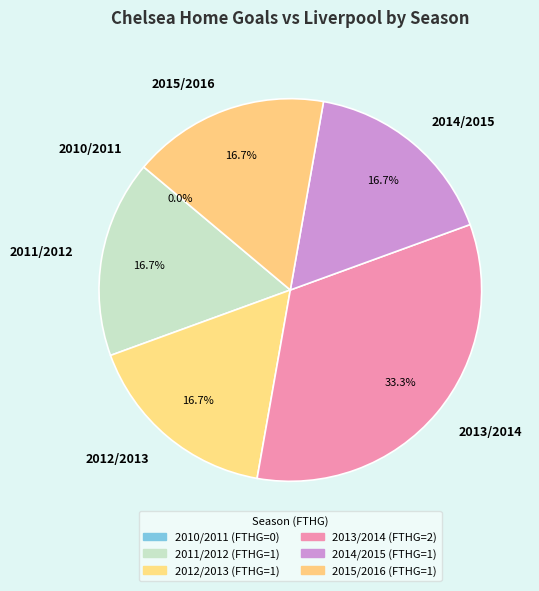

True or false: 2014/2015 accounts for 5% of the total.

False